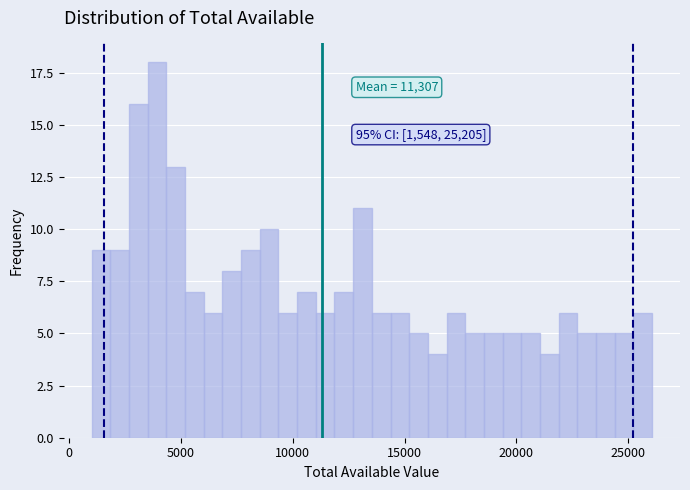

Around what value on the x-axis is the tallest bar? Give the approximate position of its centre, as read against the axis.

4000